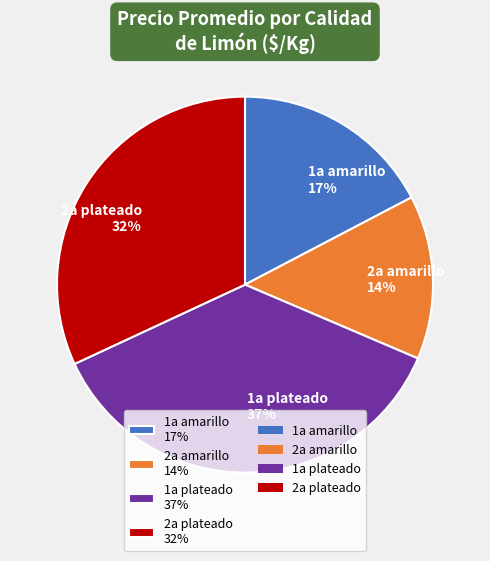

Which has a higher value, 2a amarillo 14% or 2a plateado 32%?

2a plateado 32%